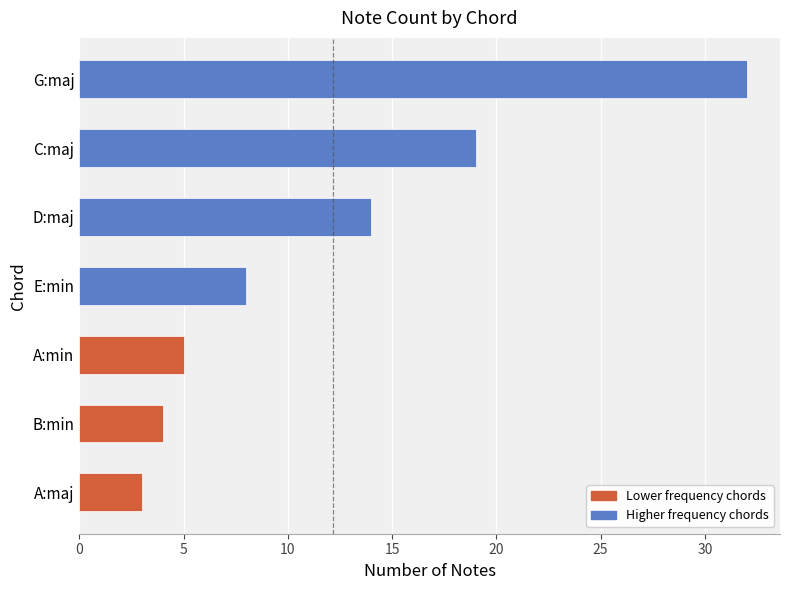

What is the sum of all values?

85